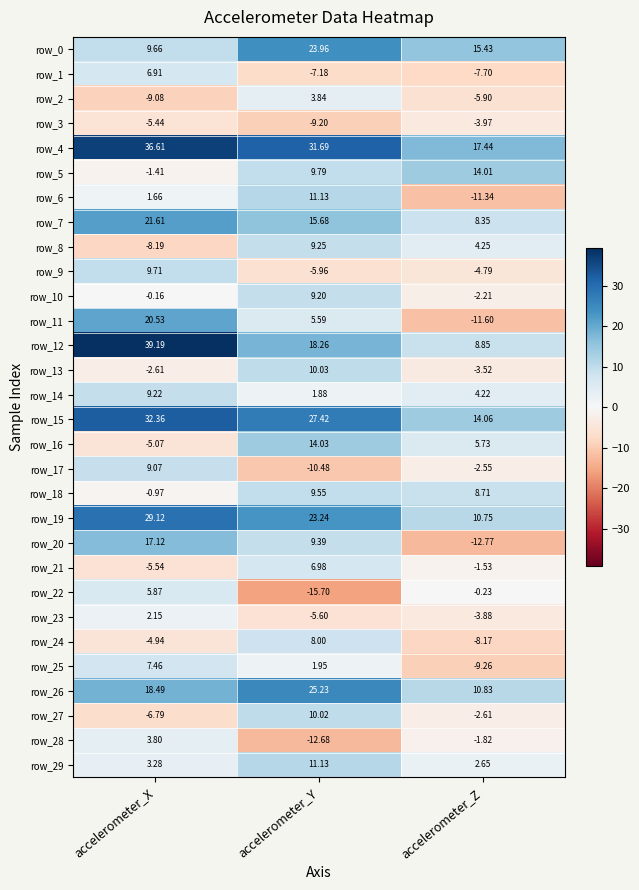

Which series changed the most between accelerometer_X and accelerometer_Y?

row_22